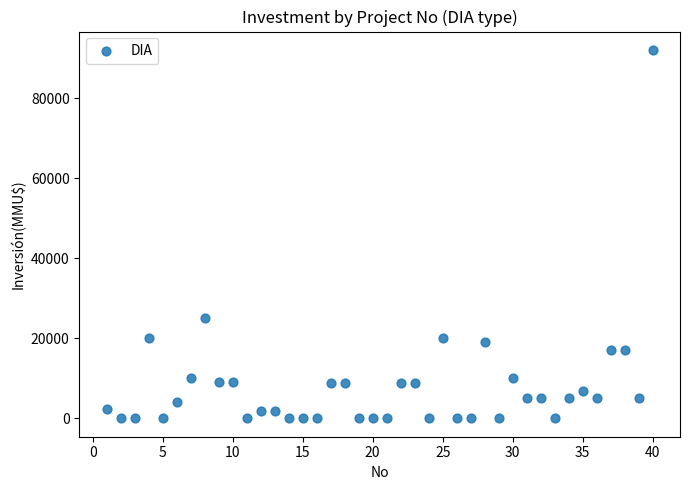

What is the range of X values (max minus min)?

39